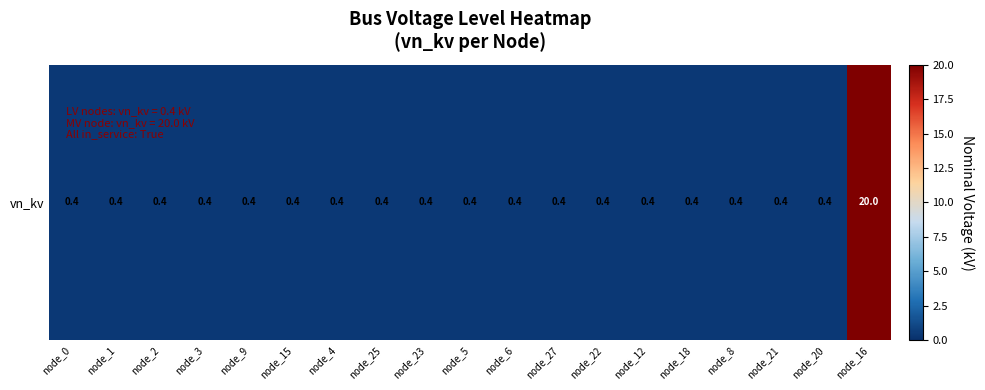

Read the value at node_2.

0.4